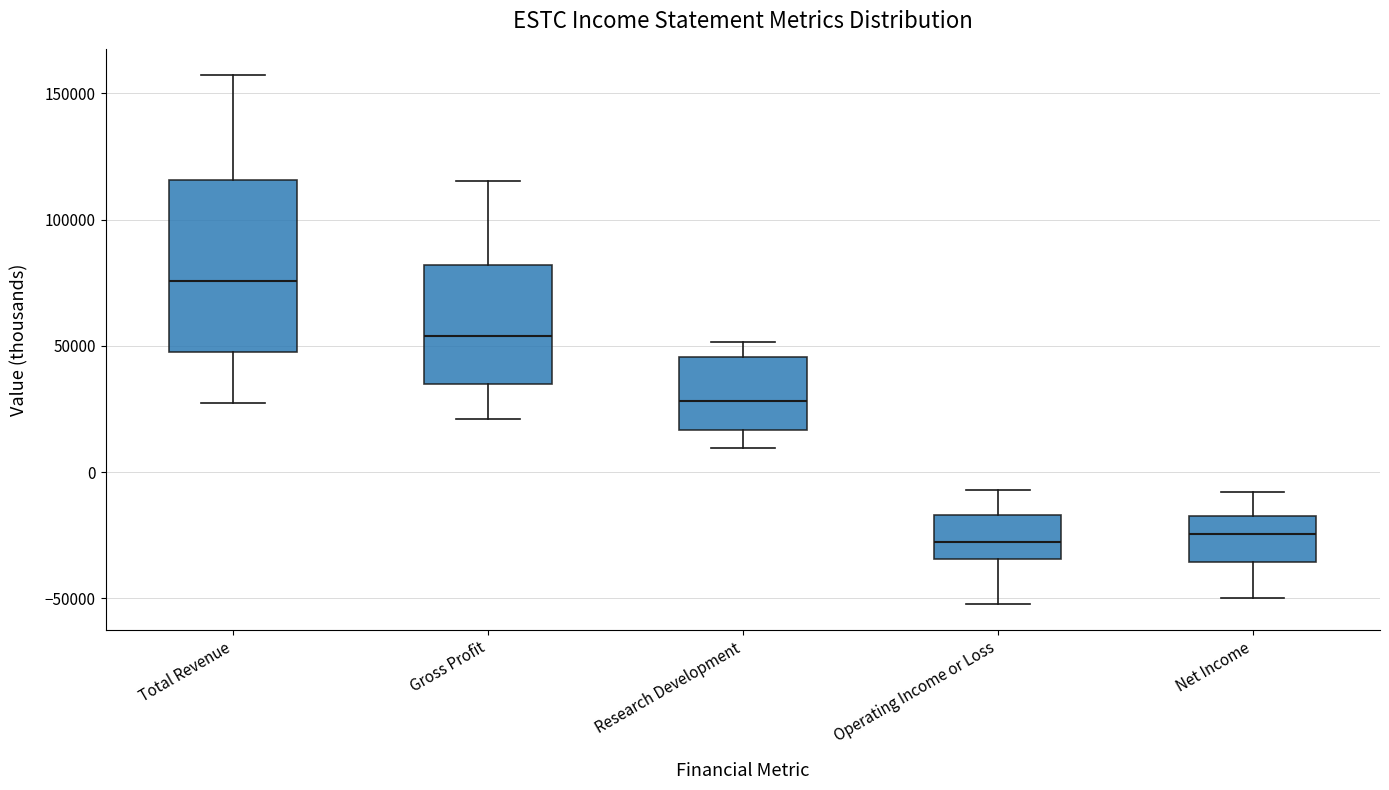

Which box is the tallest, from its lower edge to its upper edge?

Total Revenue